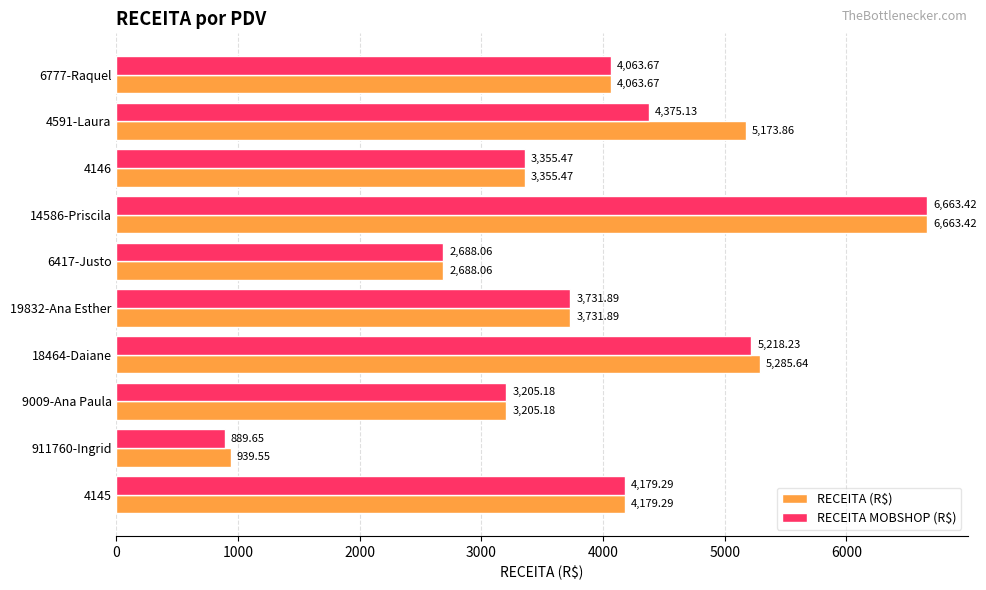

List the labels in order of RECEITA MOBSHOP (R$) value, smallest first.

911760-Ingrid, 6417-Justo, 9009-Ana Paula, 4146, 19832-Ana Esther, 6777-Raquel, 4145, 4591-Laura, 18464-Daiane, 14586-Priscila